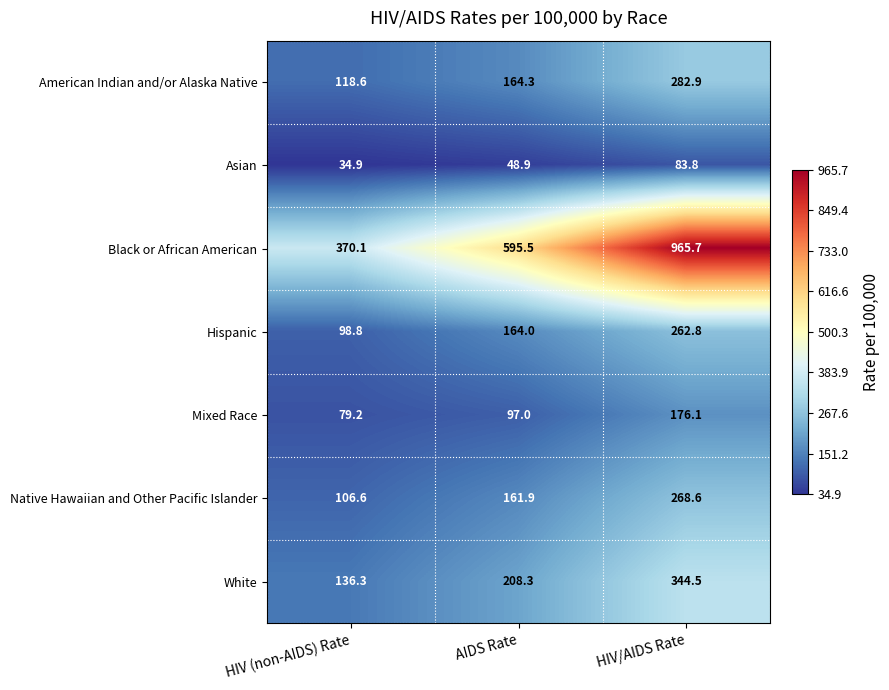

What is the difference between the maximum and second lowest values in the Hispanic series?

98.8